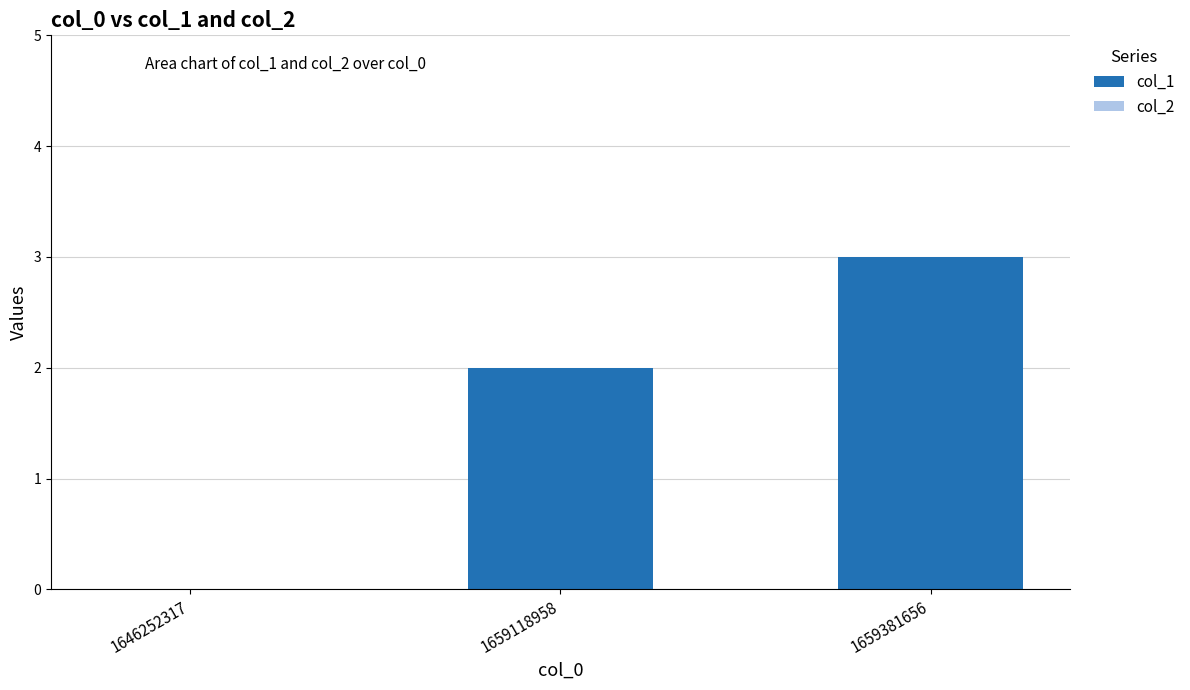

Which label corresponds to the largest value in the chart?

1659381656